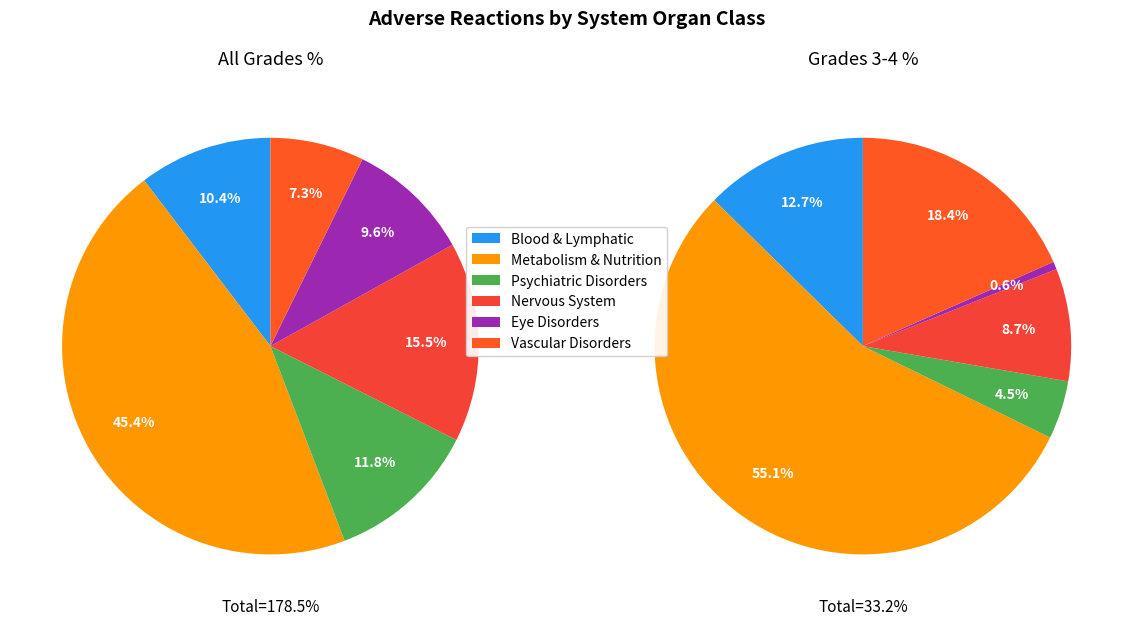

What is the difference between the highest and lowest values at Blood & Lymphatic?

14.3